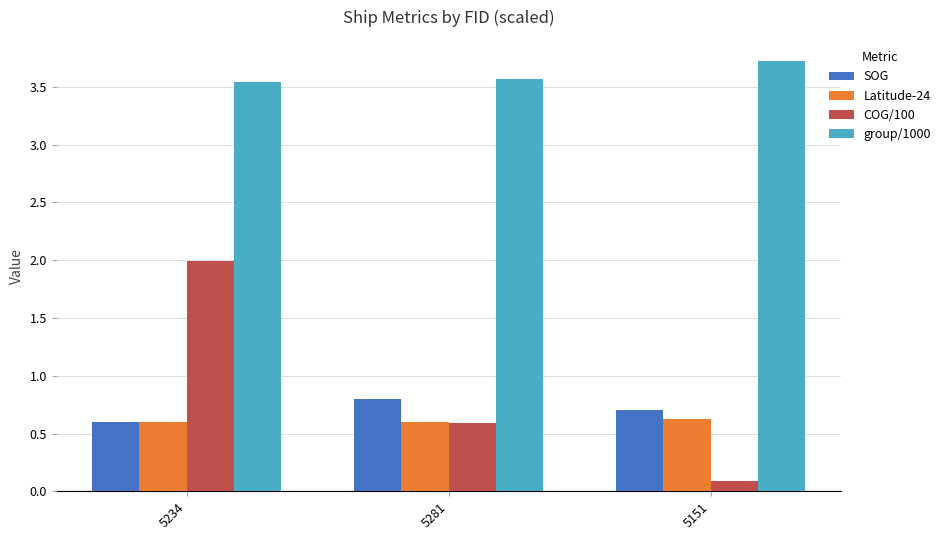

List the labels in order of COG/100 value, largest first.

5234, 5281, 5151